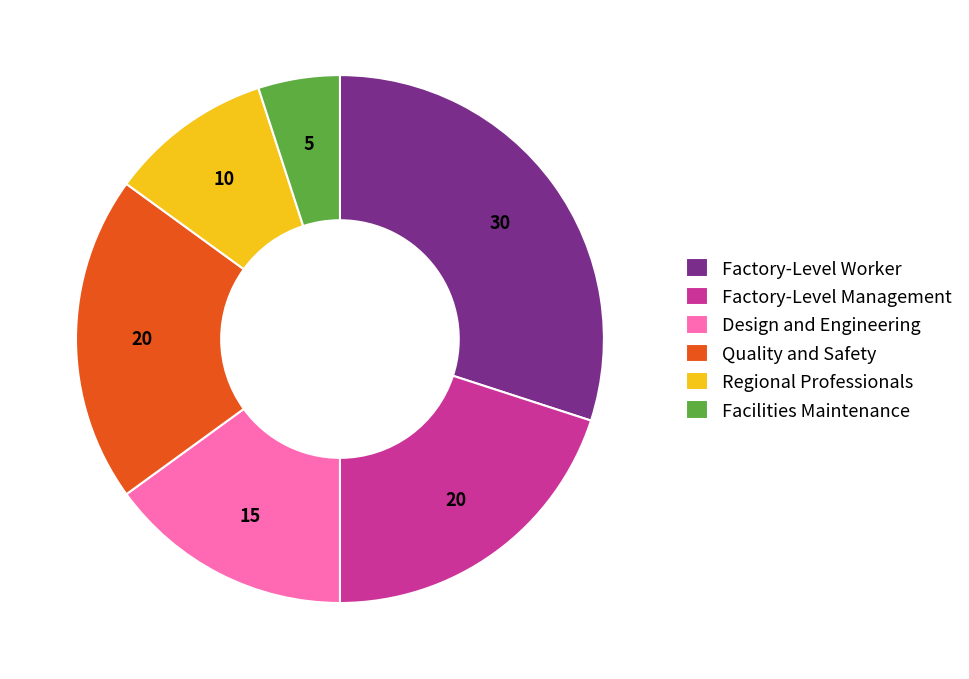

True or false: Design and Engineering accounts for 22% of the total.

False